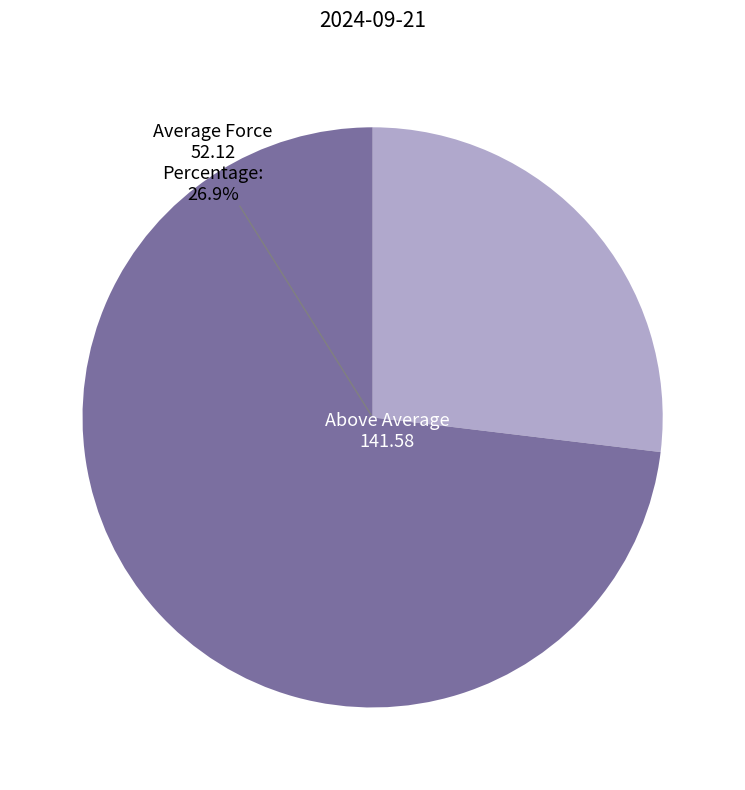

Approximately how many times larger is the value at Average Force compared to Above Average?

0.4